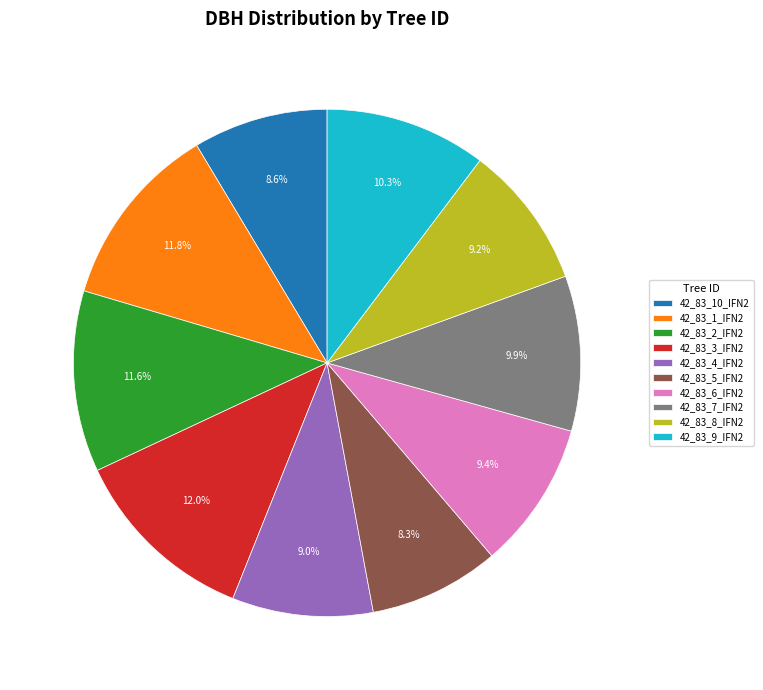

Approximately how many times larger is the value at 42_83_10_IFN2 compared to 42_83_8_IFN2?

0.9